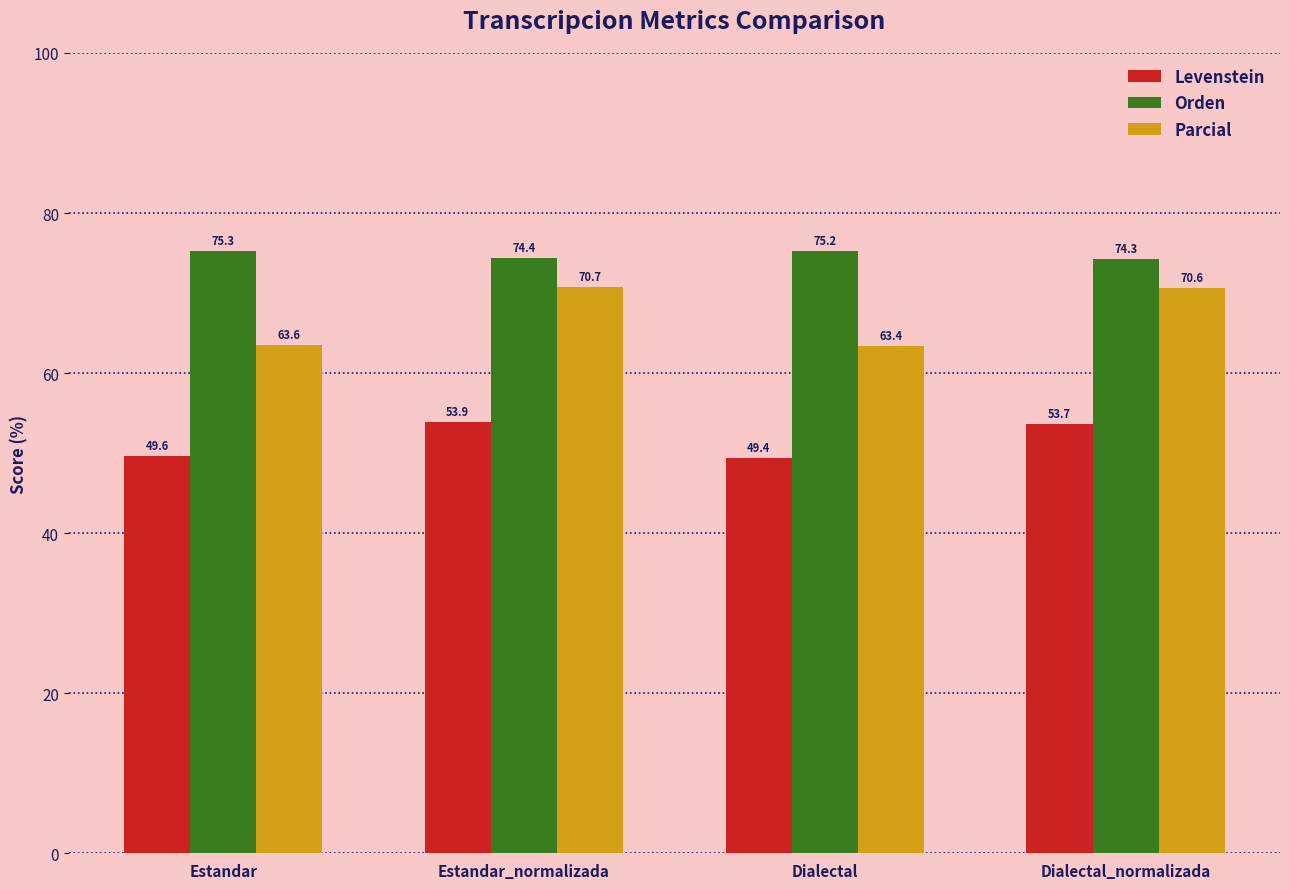

Which series has the largest total across all categories?

Orden